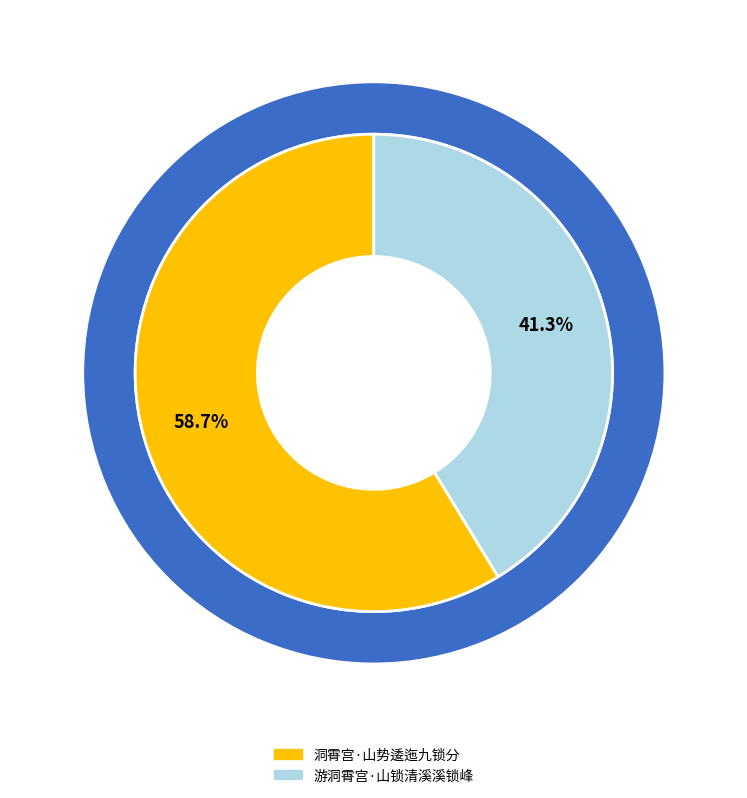

Is it true that 游洞霄宫·山锁清溪溪锁峰 is 50% of the pie?

False